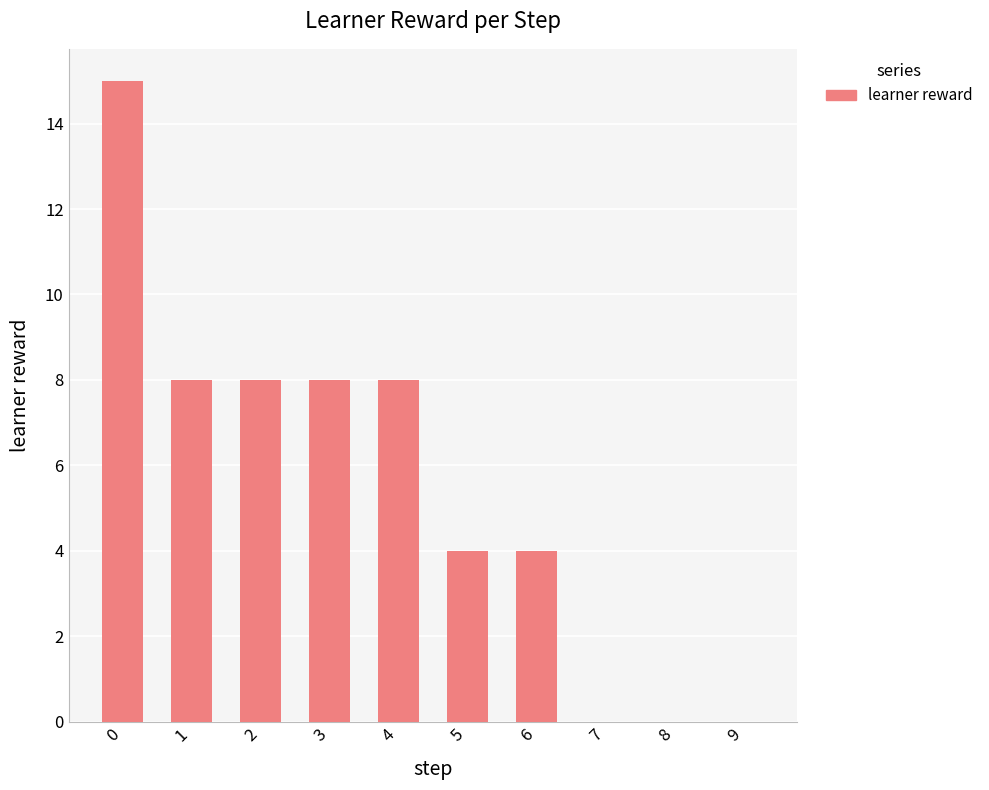

What is the sum of the values at 6 and 9?

4